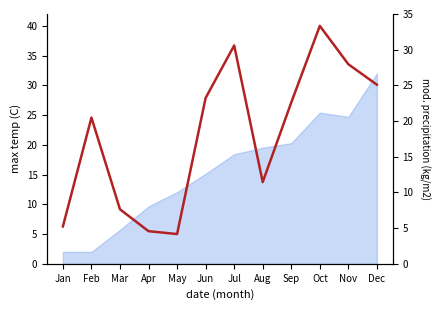

True or false: the data shows 40.0 at Oct.

True